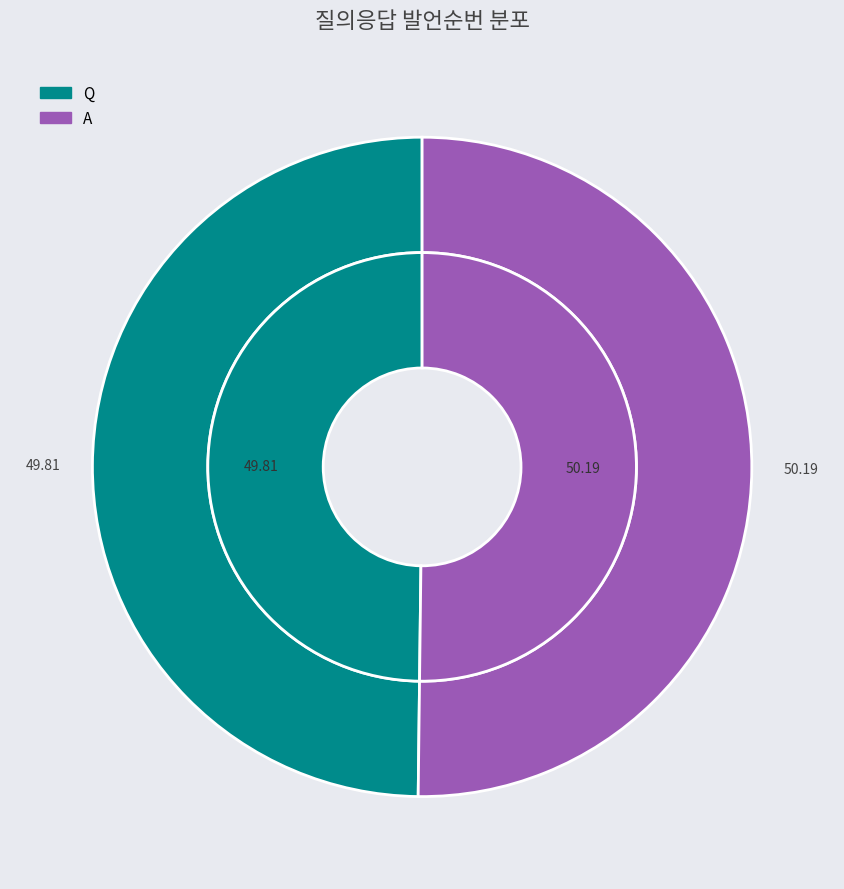

What percentage is NOT represented by A?

49.8%